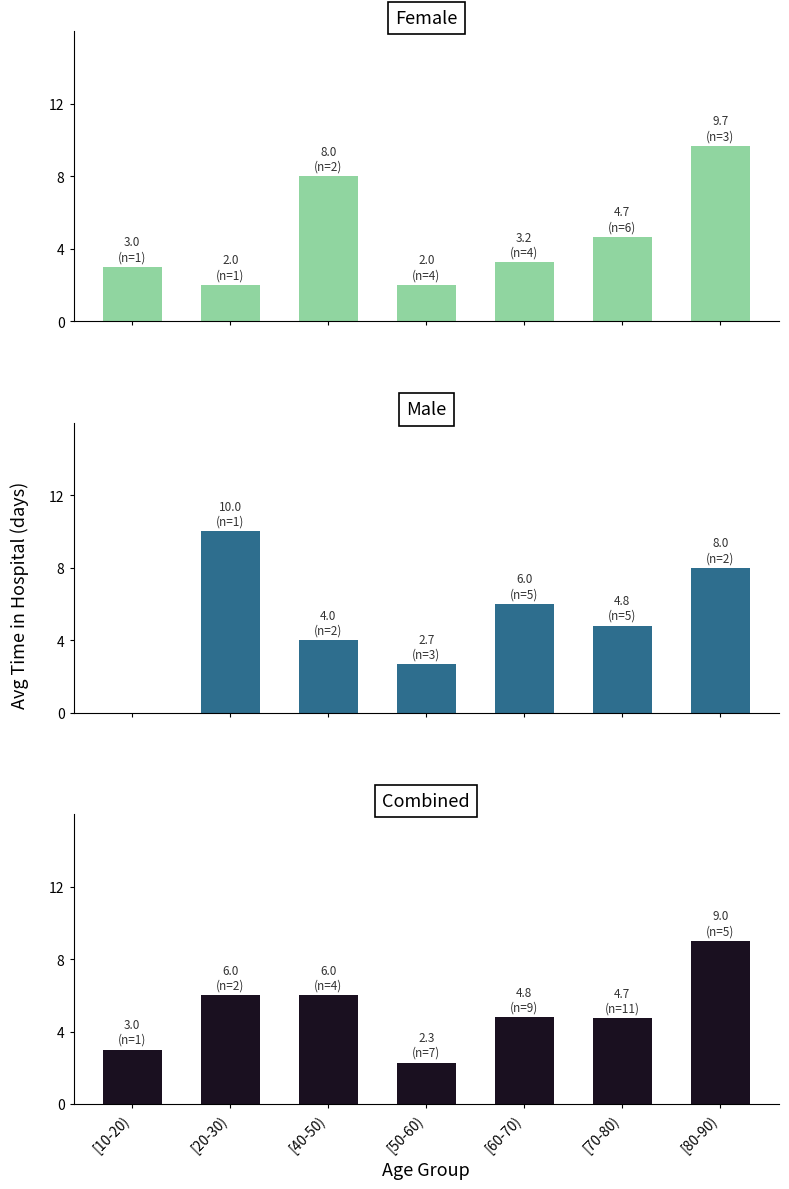

What position from the left is [50-60)?

4